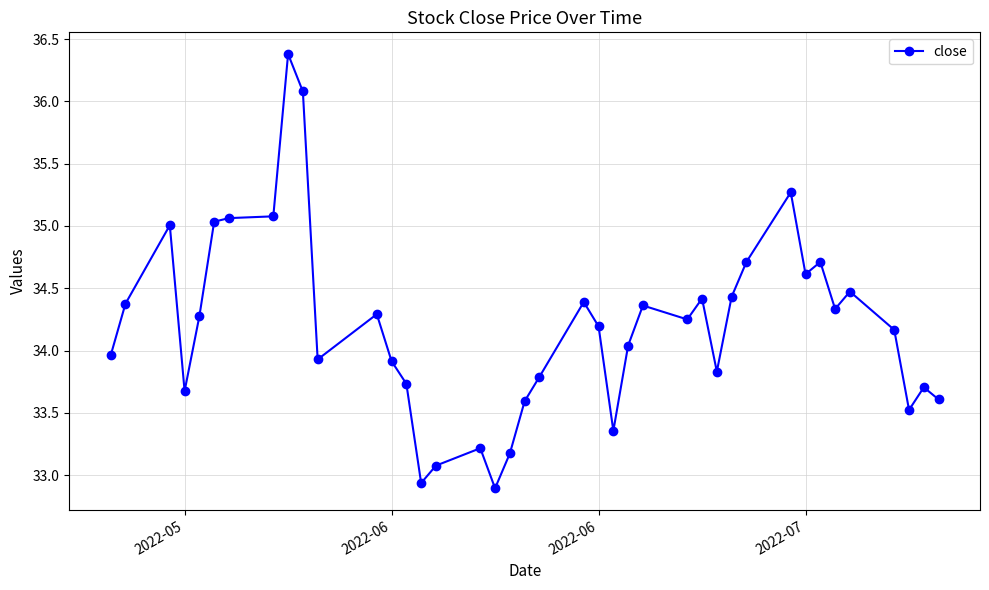

What is the minimum value shown in the chart?

32.9